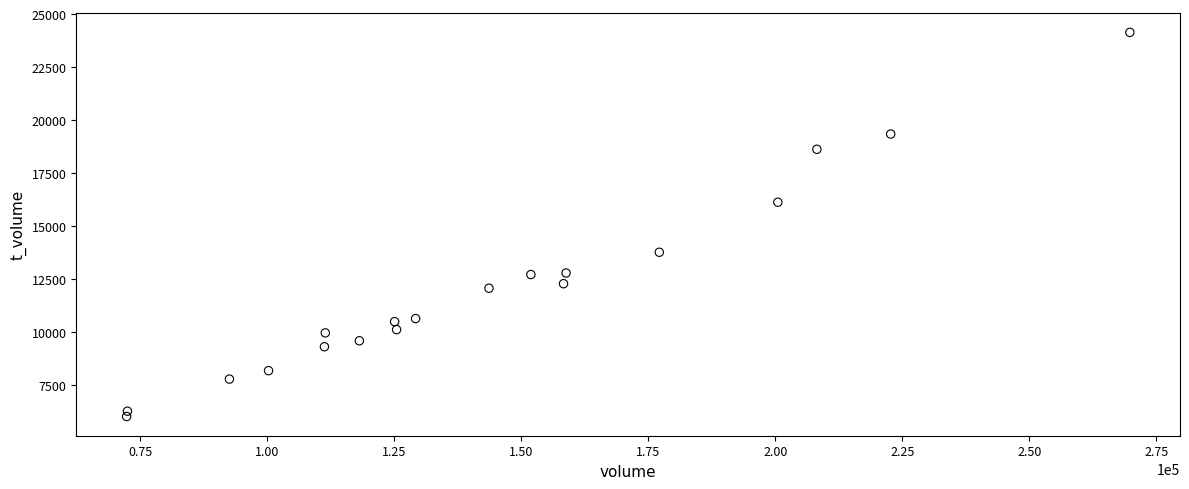

What Y value in the scatter plot is closest to 15082?

16132